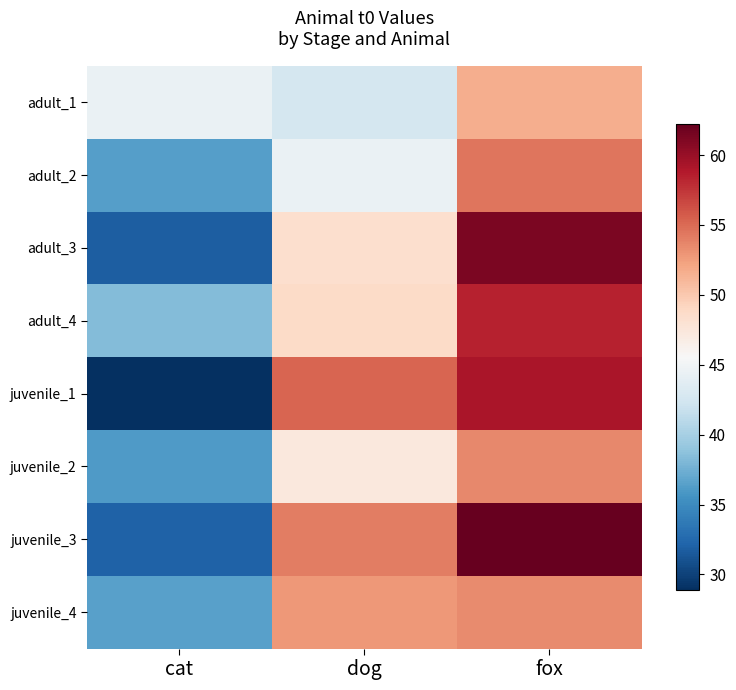

Between dog and fox, which is larger?

fox